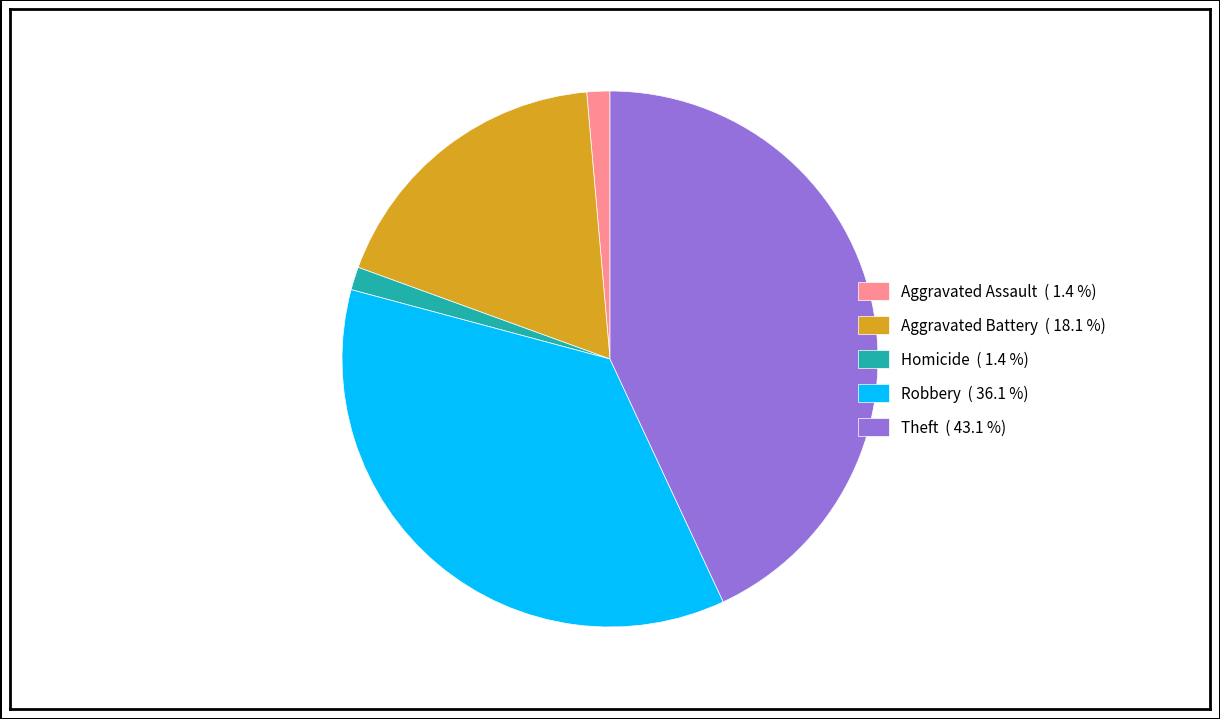

Count the number of slices in the pie.

5